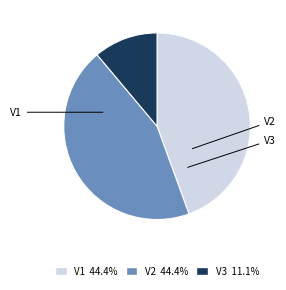

The V2 slice represents 50% of the pie. True or false?

False